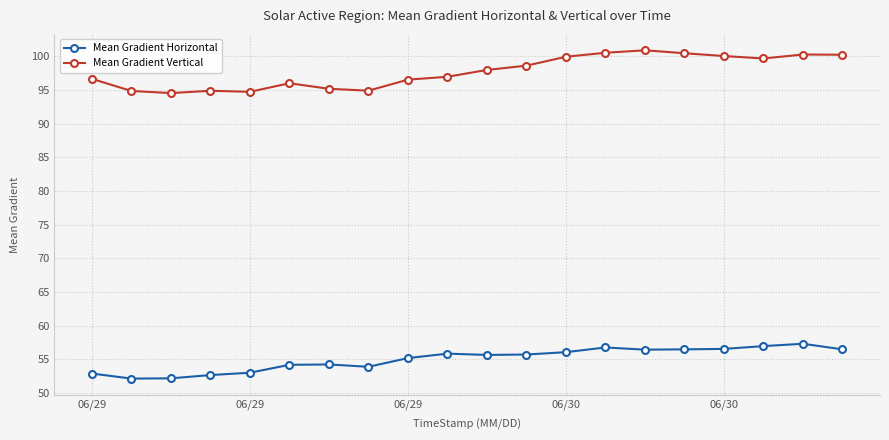

List the series in order of their peak value, lowest first.

Mean Gradient Horizontal, Mean Gradient Vertical